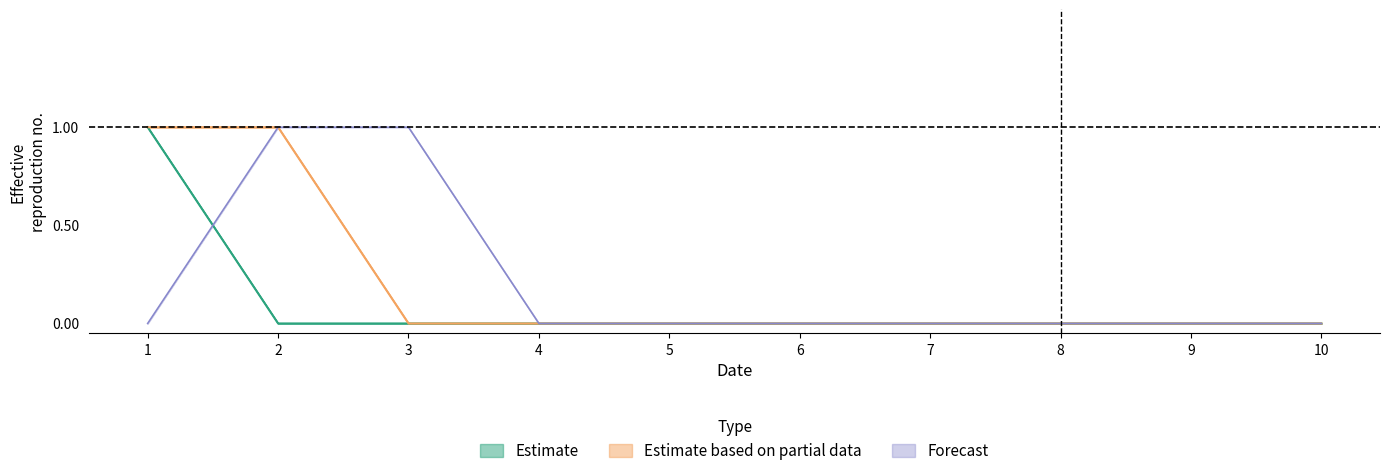

True or false: 4 and 6 intersect in this chart.

False